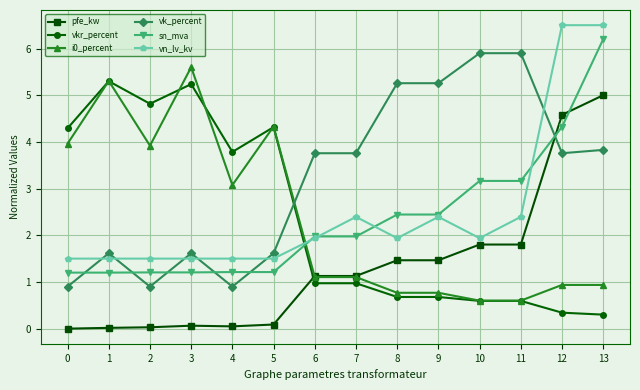

The value of vn_lv_kv at 1 is 1.0. True or false?

False